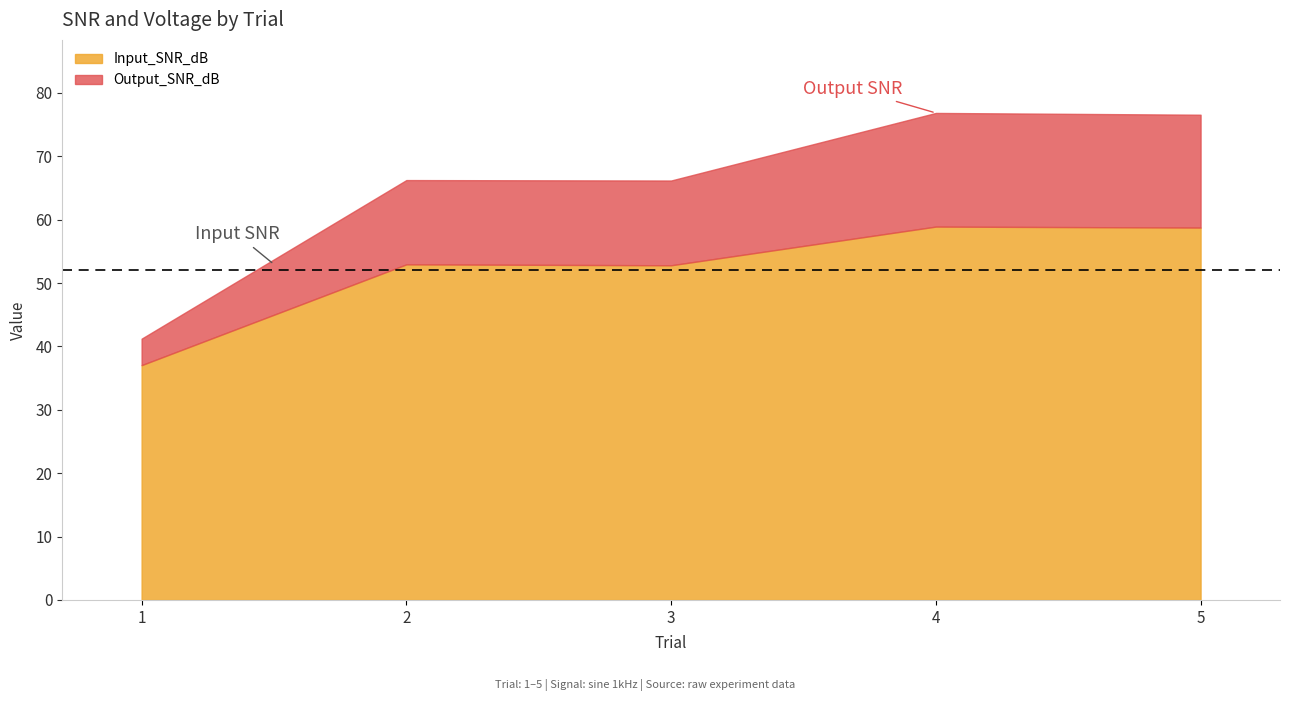

Is it true that Output_Vpp equals 3.6 at 4?

False